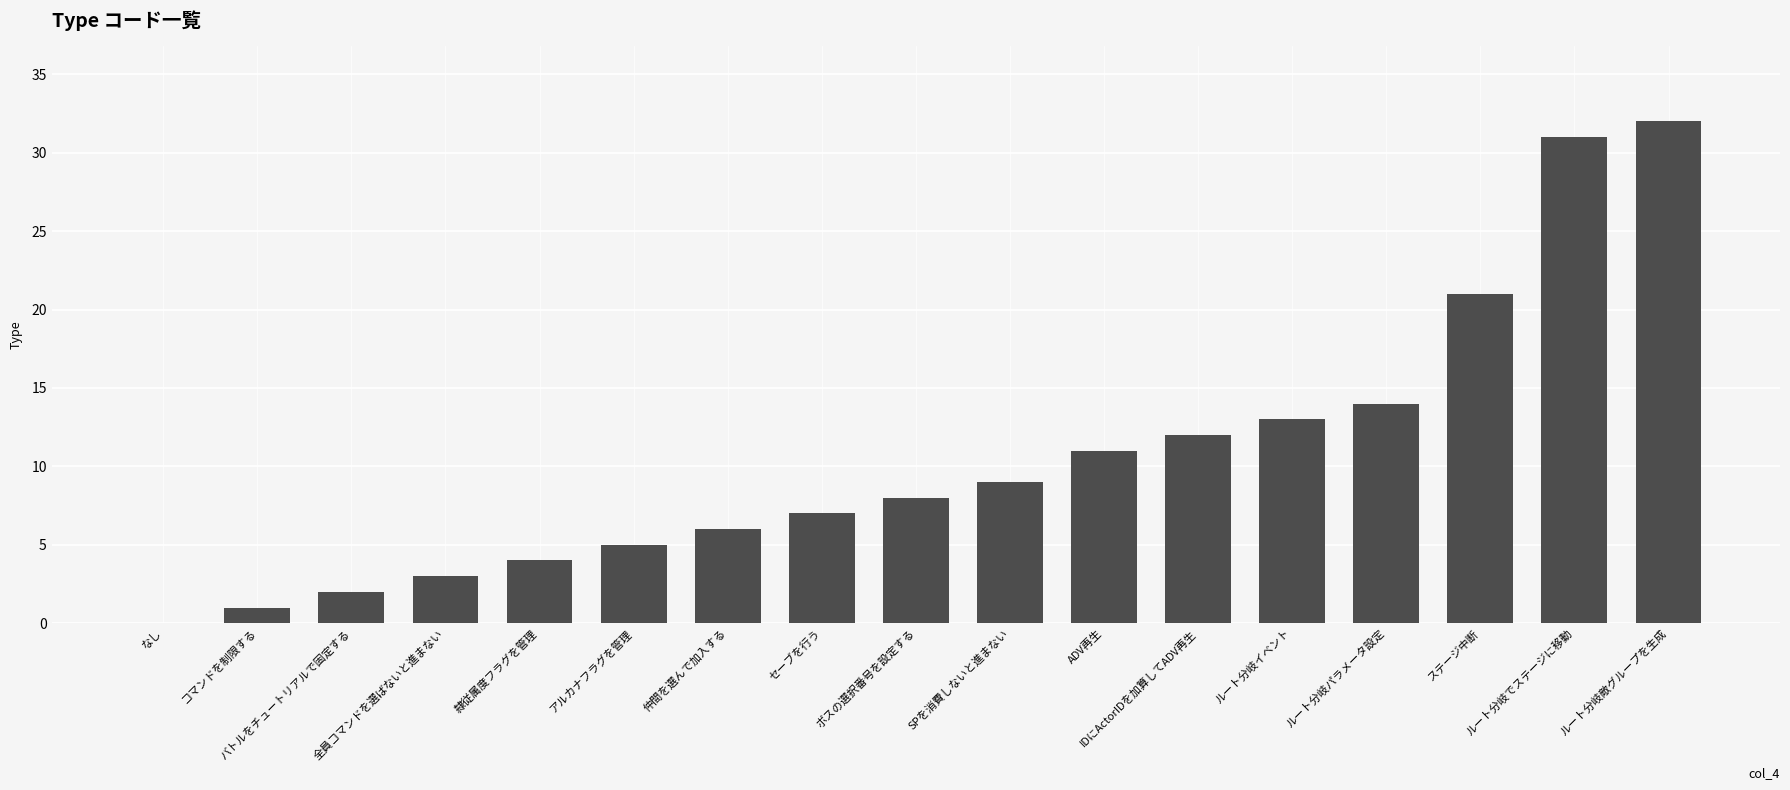

What is the sum of the values at ルート分岐パラメータ設定 and ルート分岐敵グループを生成?

46